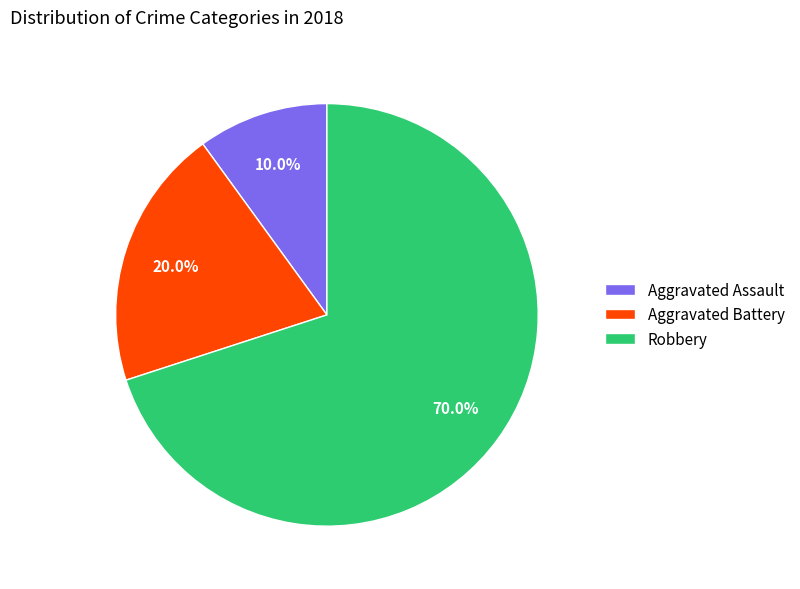

Is the sum of Robbery and Aggravated Assault greater than half?

Yes